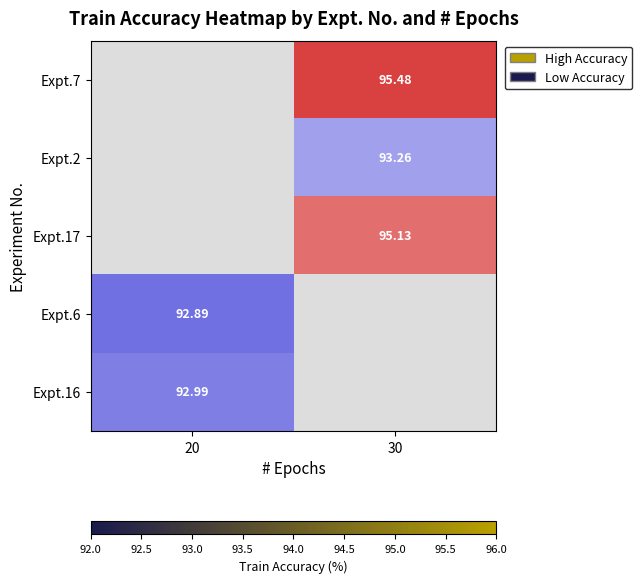

What is the minimum value shown in the chart?

92.9